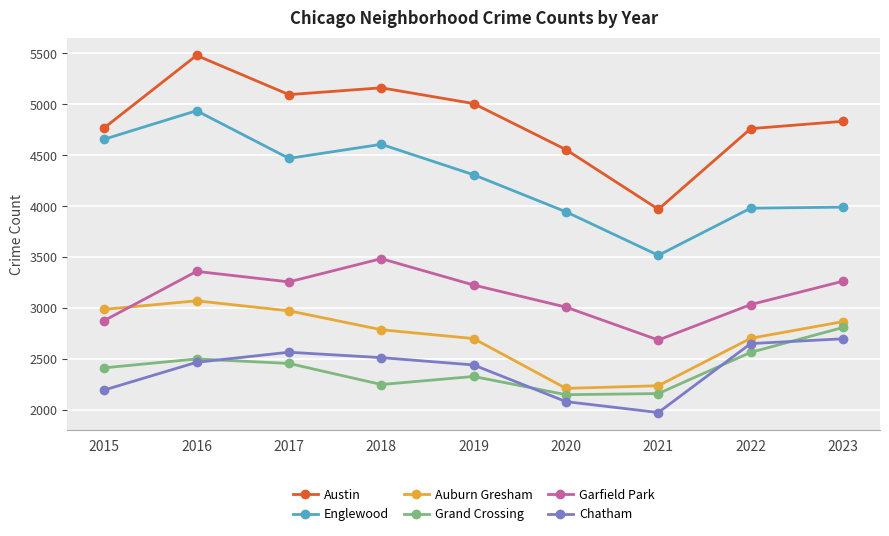

Which label corresponds to the largest value in the chart?

2016